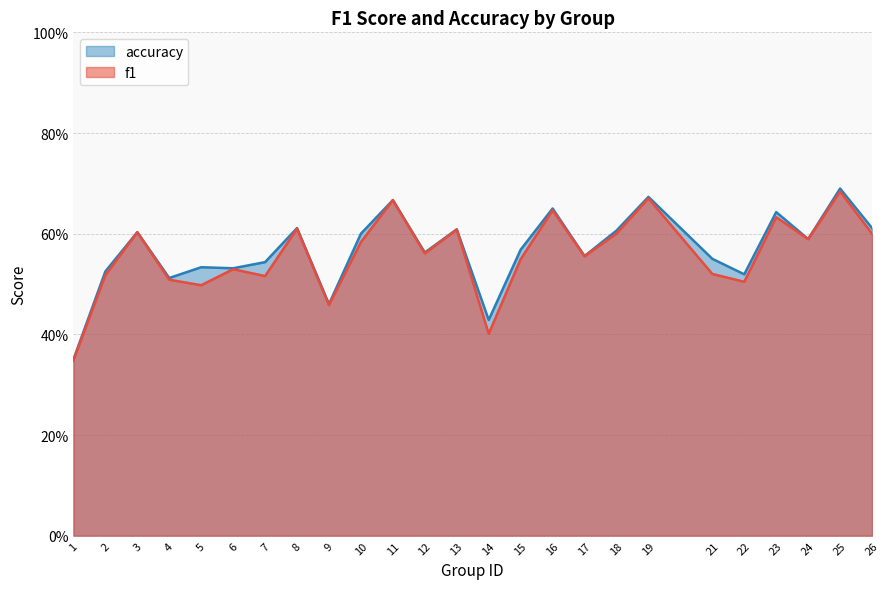

Rank the series at 21 from highest to lowest value.

accuracy, f1